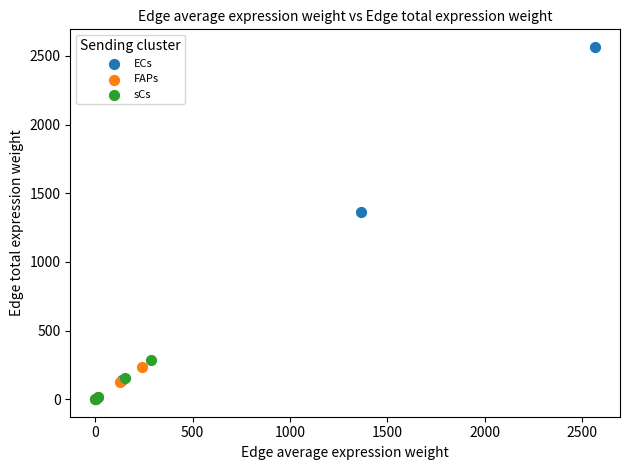

Which series contains the highest Y value?

ECs